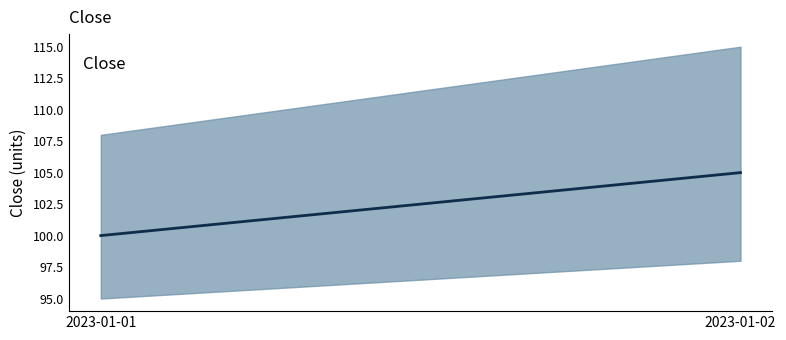

What is the average value?

102